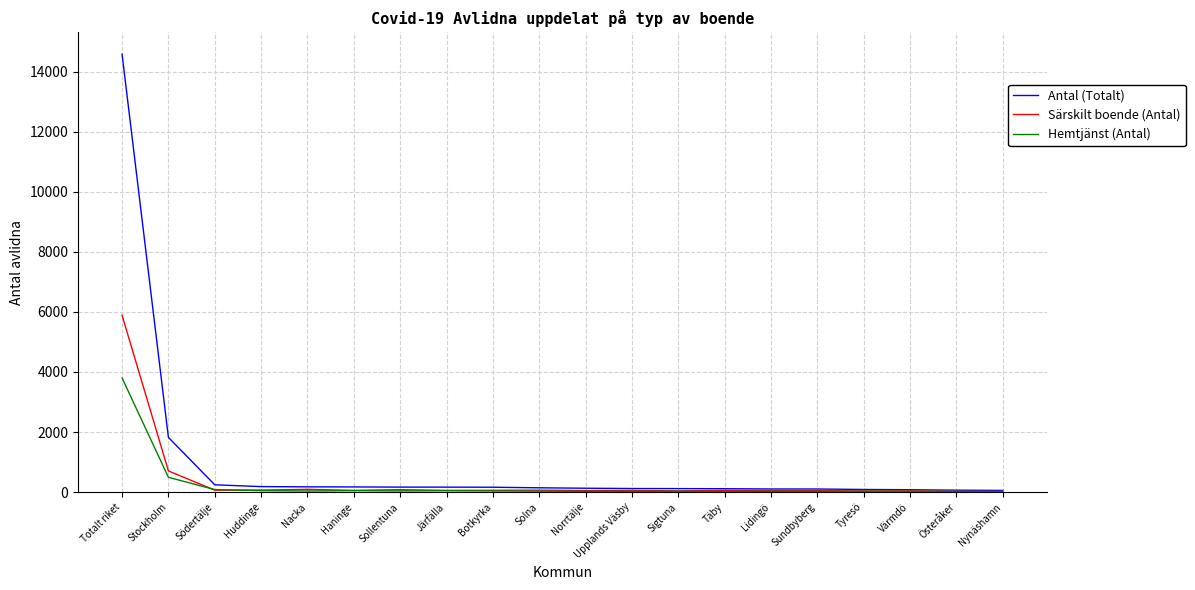

Which series has the widest spread of values?

Antal (Totalt)